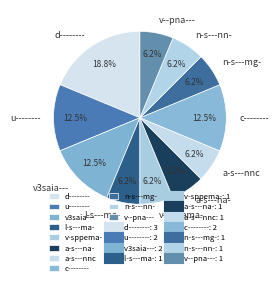

Between c-------- and n-s---nn-, which is larger?

c--------